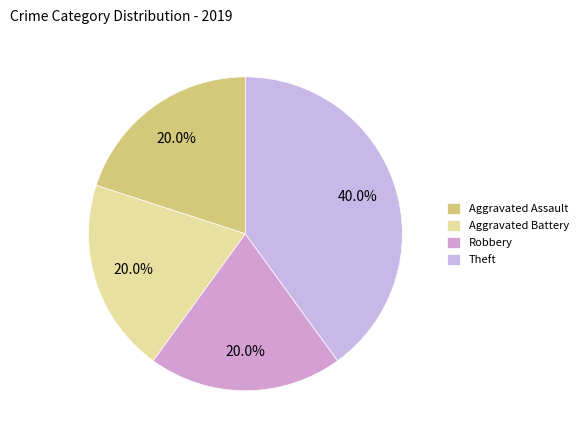

Which slice is the smallest?

Aggravated Assault